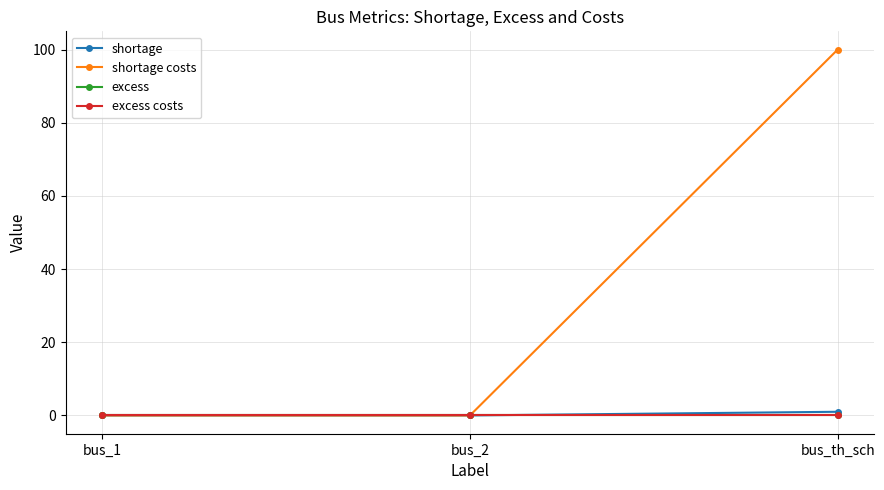

True or false: shortage has a value of 1 at bus_1.

False